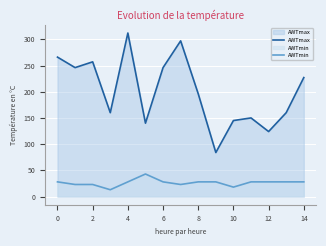

At which category does AWTmax reach its first local peak?

2